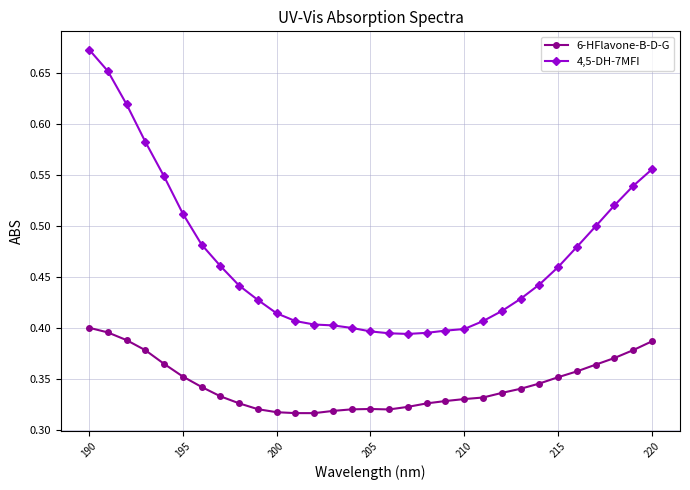

Count the 6-HFlavone-B-D-G values in the range 0 to 1.

31